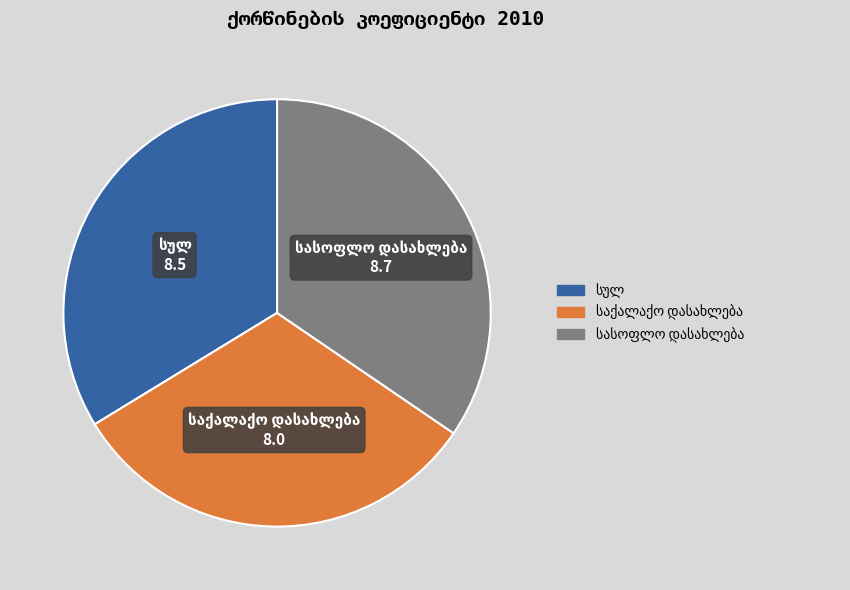

Is there a majority slice in this chart?

No